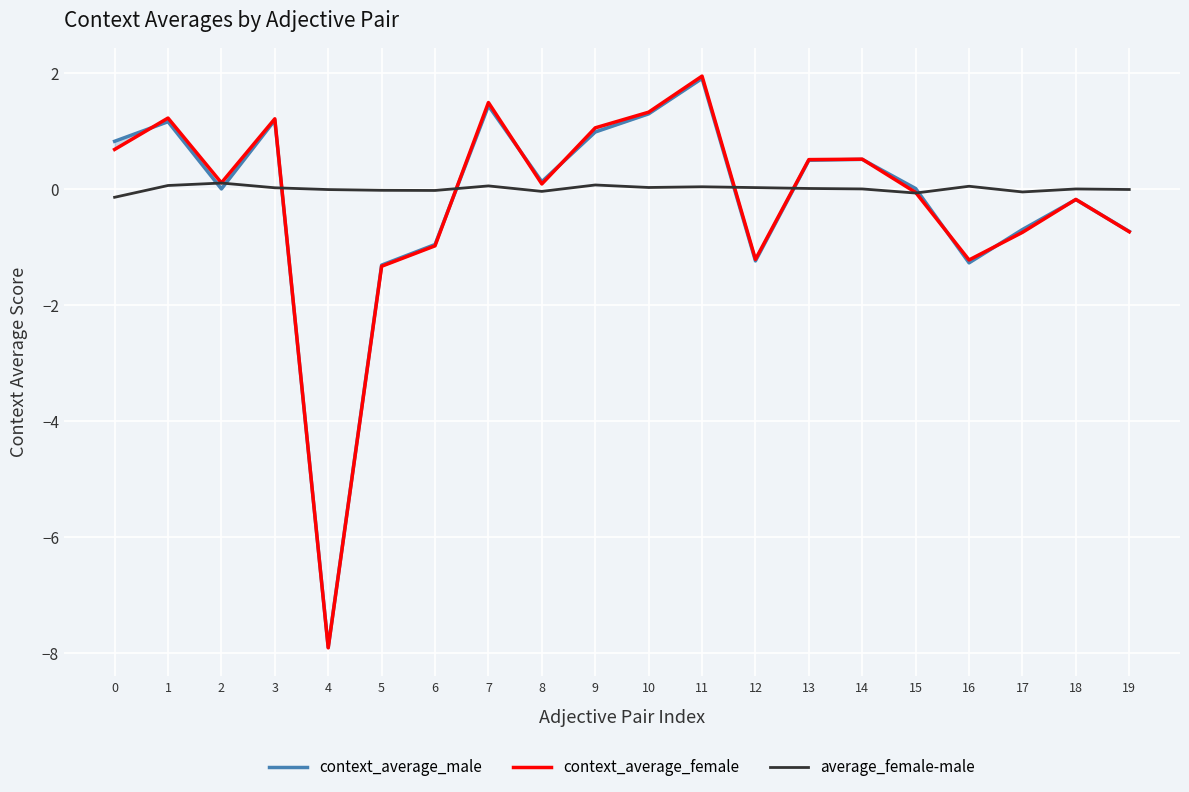

Which series has the largest total across all categories?

average_female-male